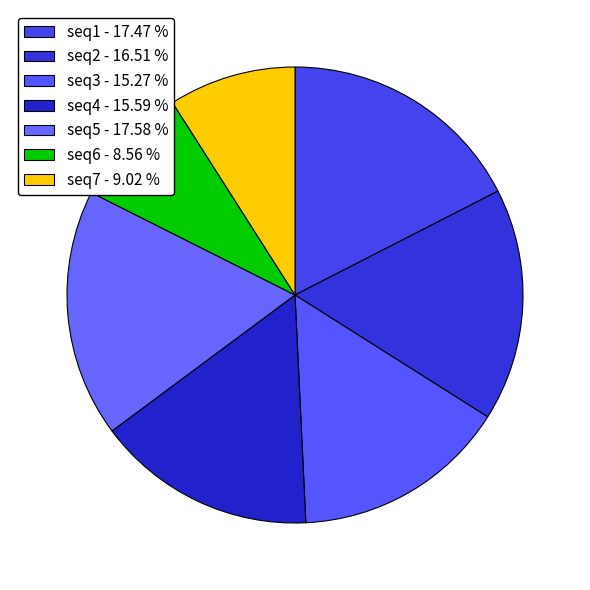

How many segments does this pie chart have?

7